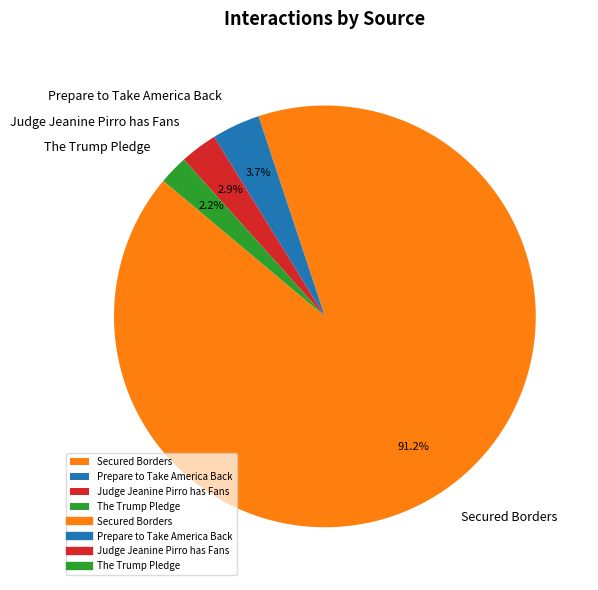

Count the number of slices in the pie.

4